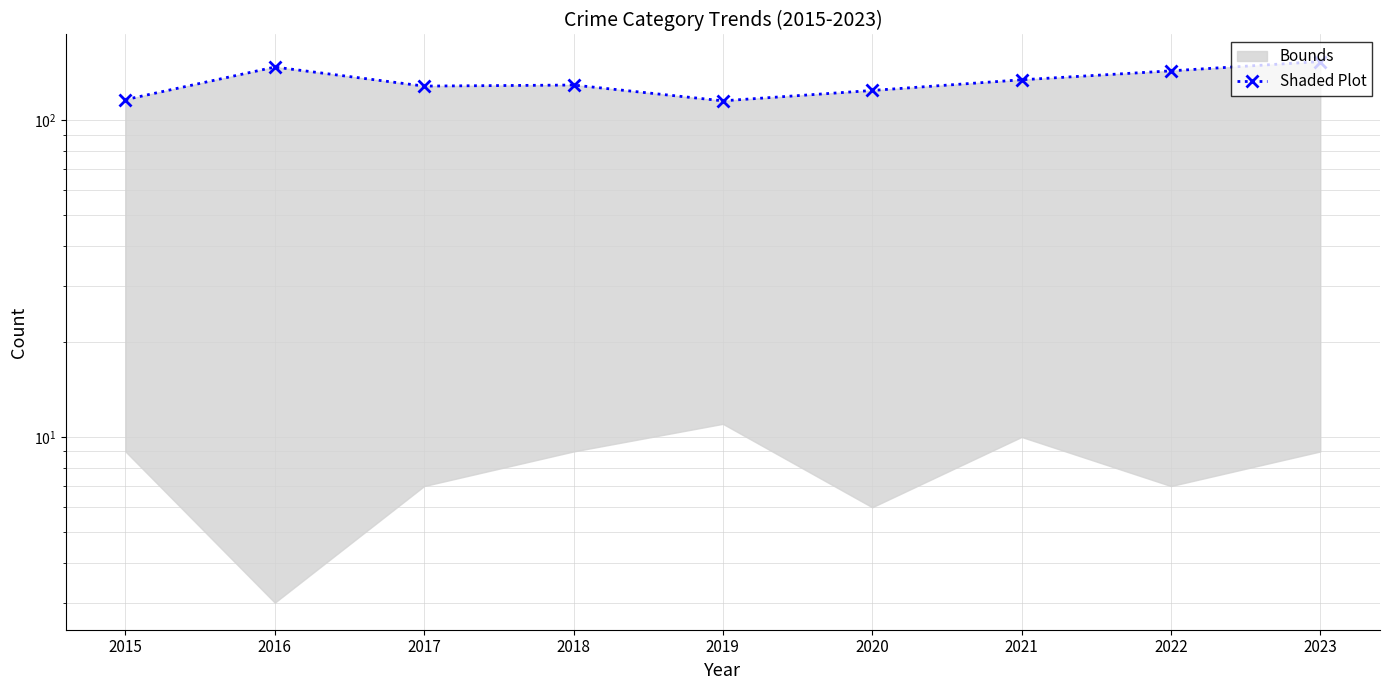

Reading right to left, extract all data points from this chart.

2023=153	2022=143	2021=134	2020=124	2019=115	2018=129	2017=128	2016=147	2015=116